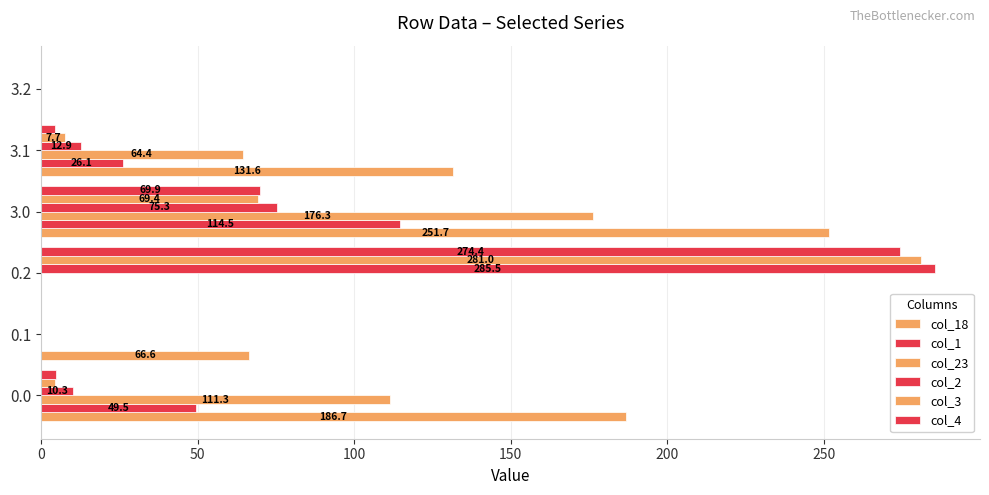

How many data points in col_1 are above 26?

3